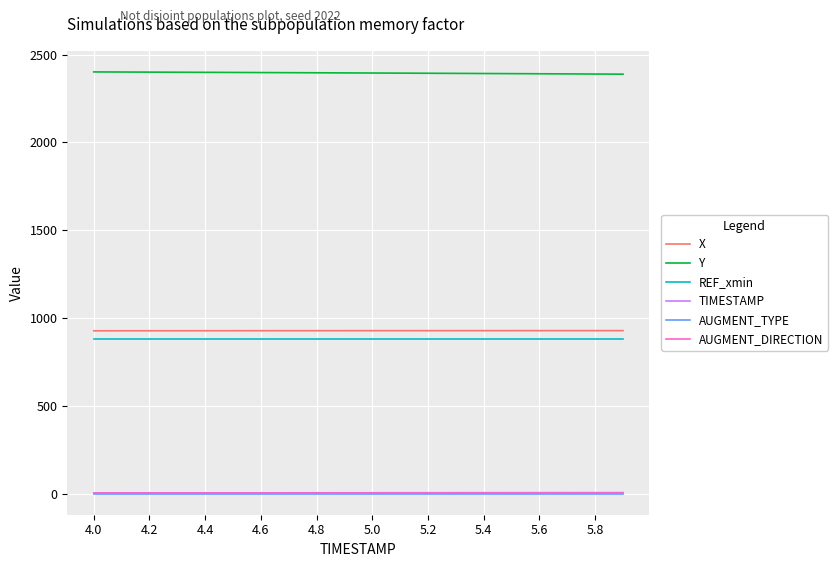

What is the minimum value for Y?

2388.4